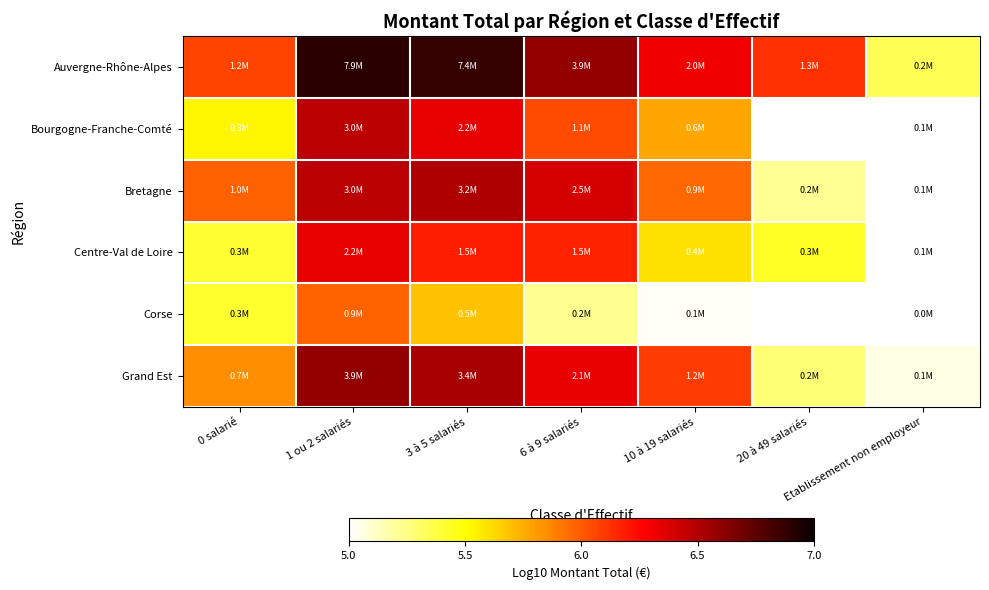

How many series are shown in this chart?

6